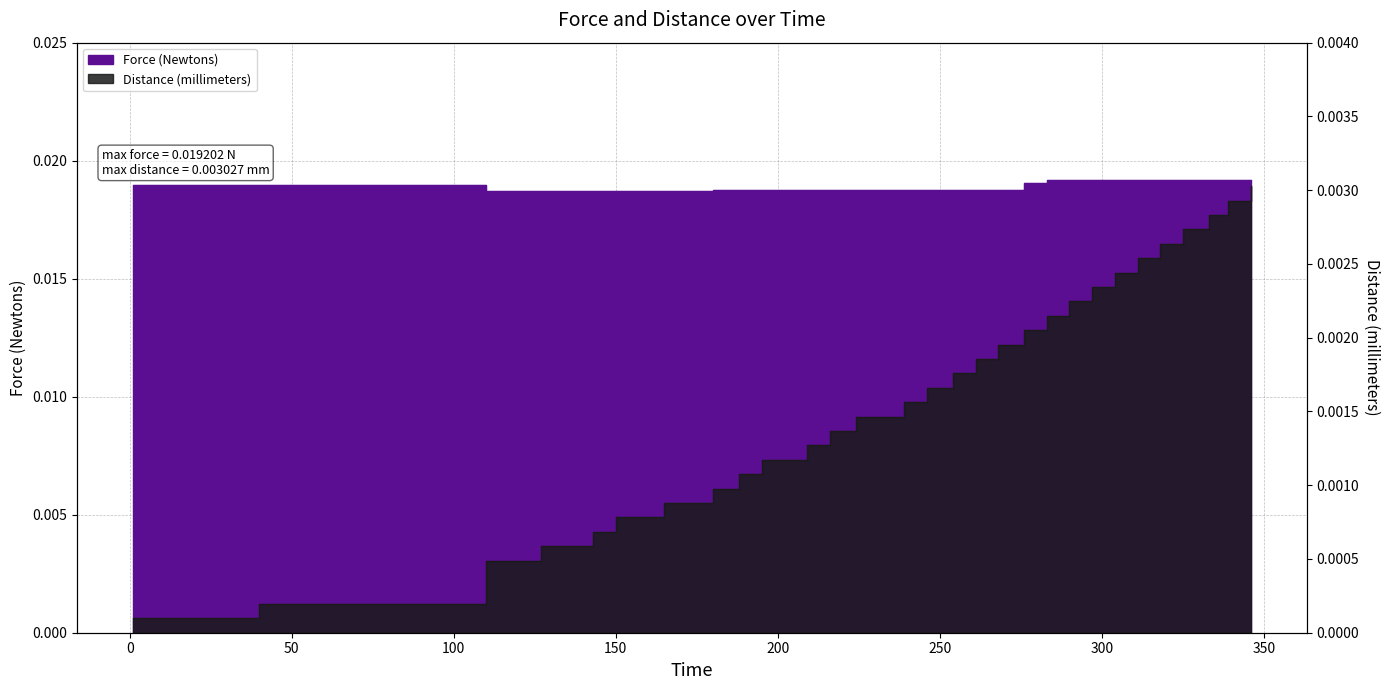

True or false: Force (Newtons) and Distance (millimeters) intersect in this chart.

False